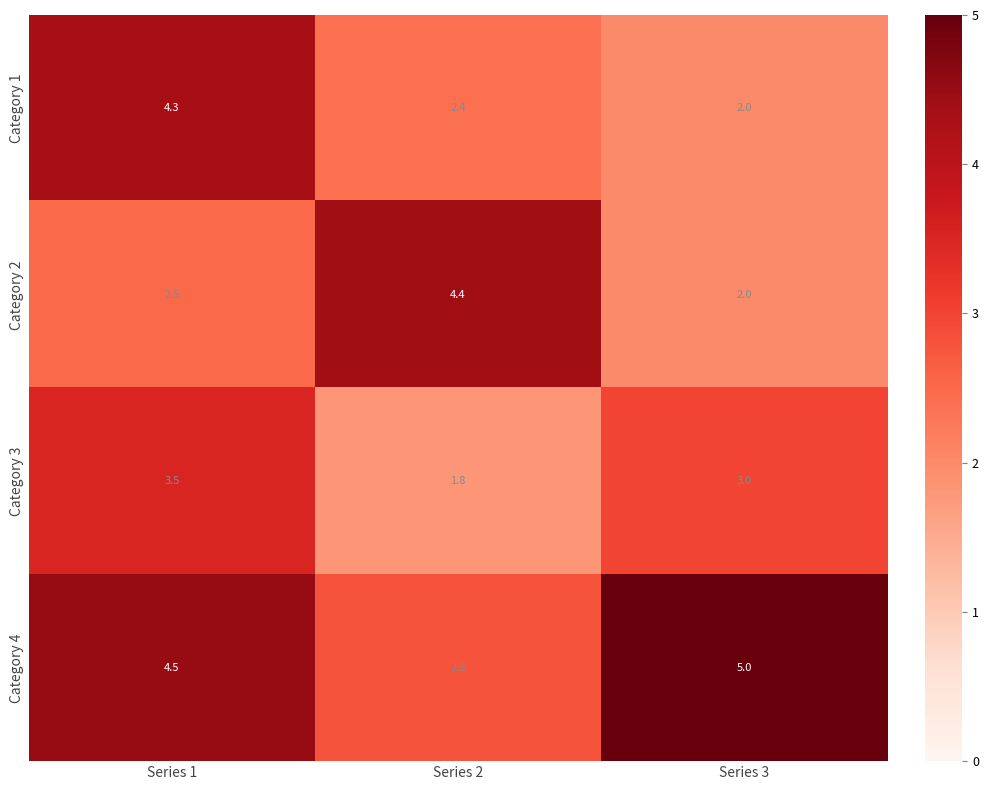

What is the sum of all Category 1 values?

8.7